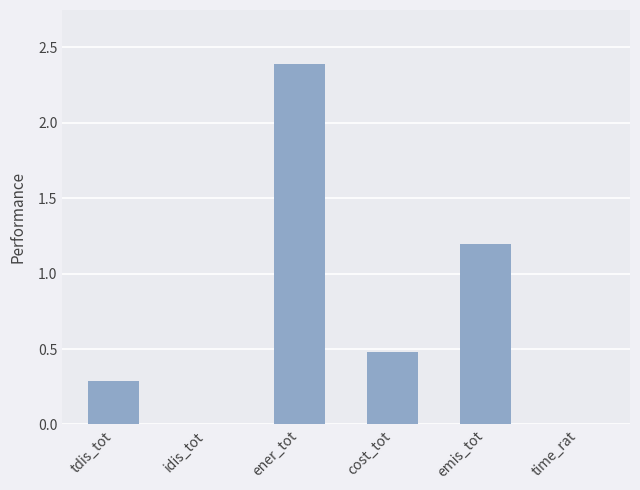

True or false: the data shows 1.2 at emis_tot.

True